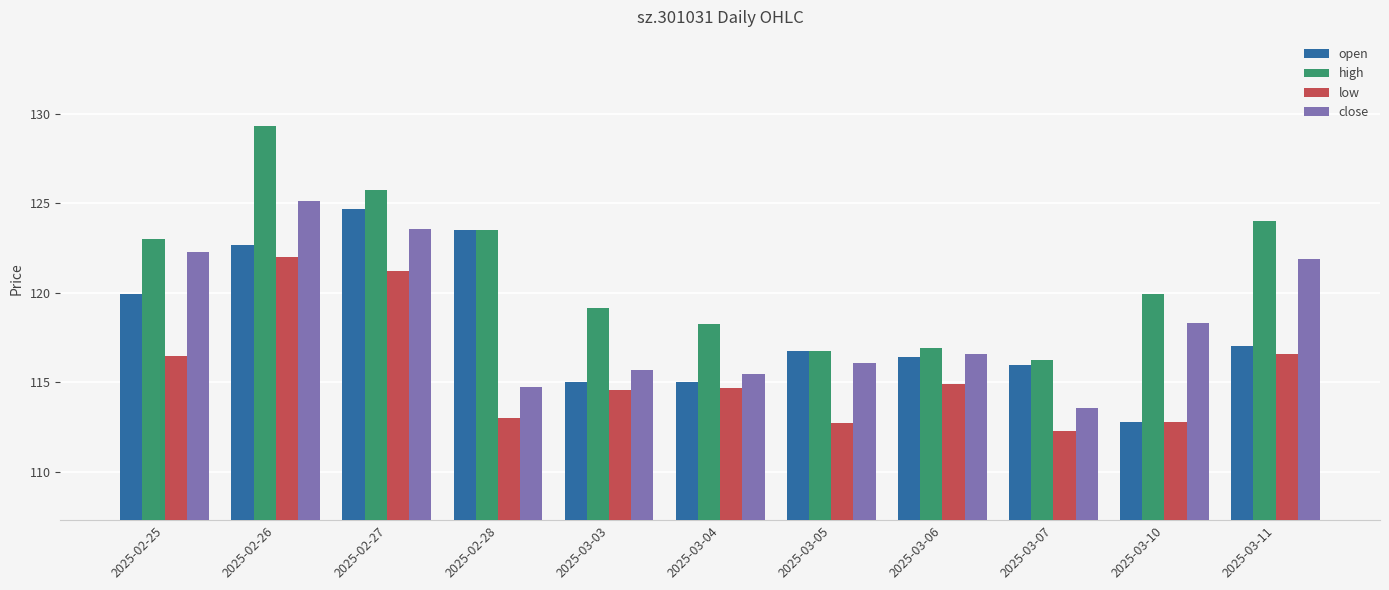

At which category does the chart reach its peak across all series?

2025-02-26